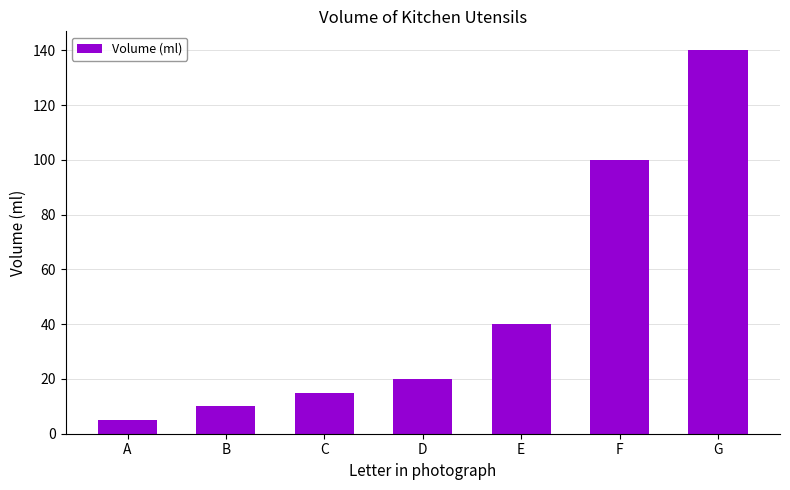

What is the ratio of the value at D to the value at G?

0.1